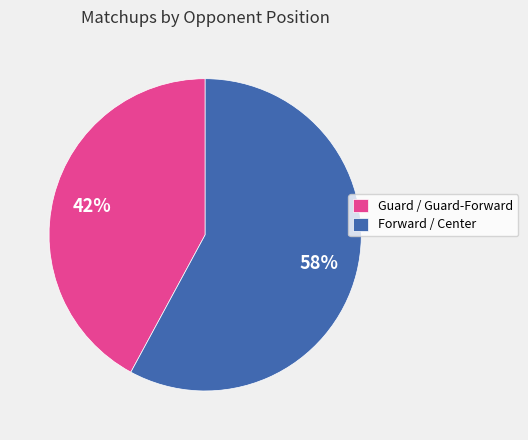

How many segments does this pie chart have?

2